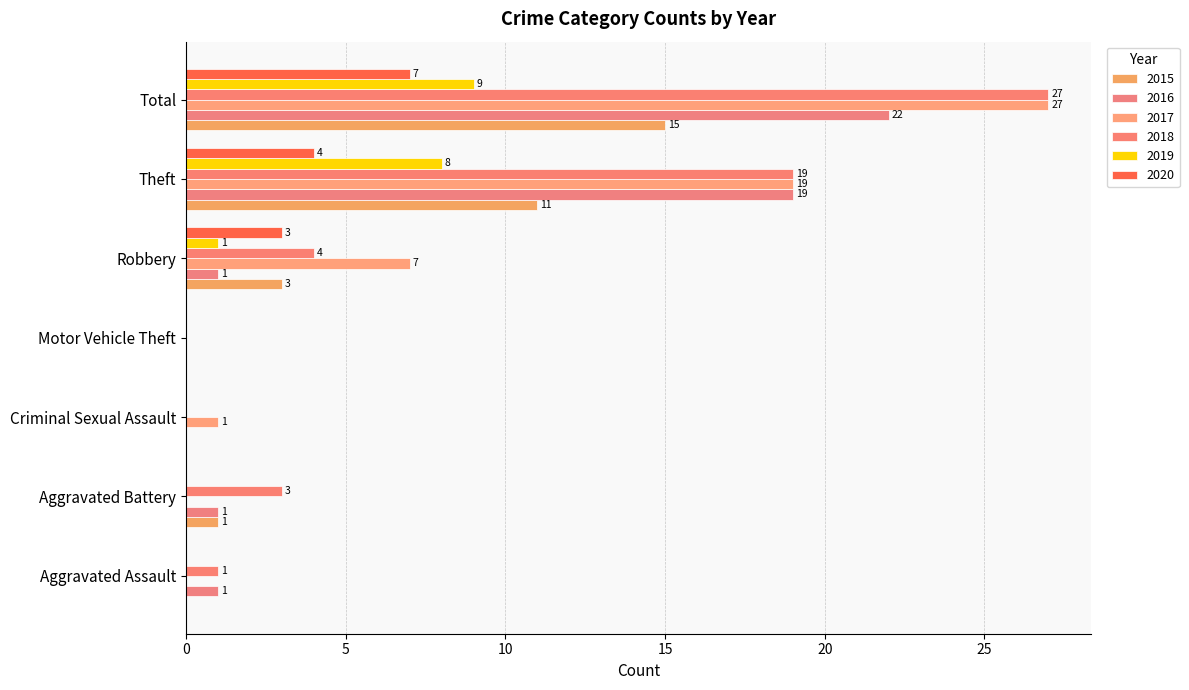

Which category has the lowest value across all series?

Aggravated Assault